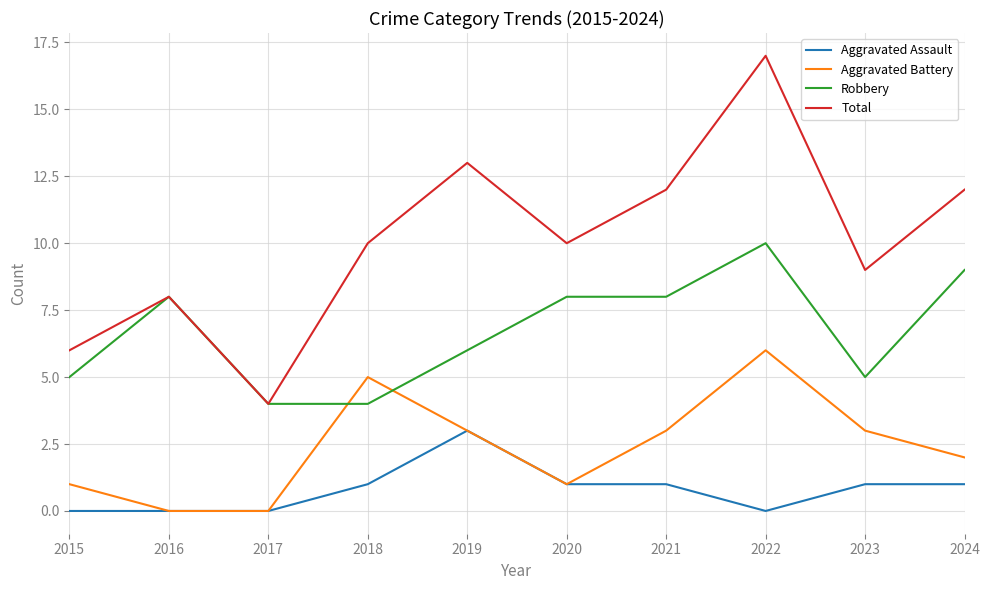

What is the spread (max minus min) of values at 2024?

11